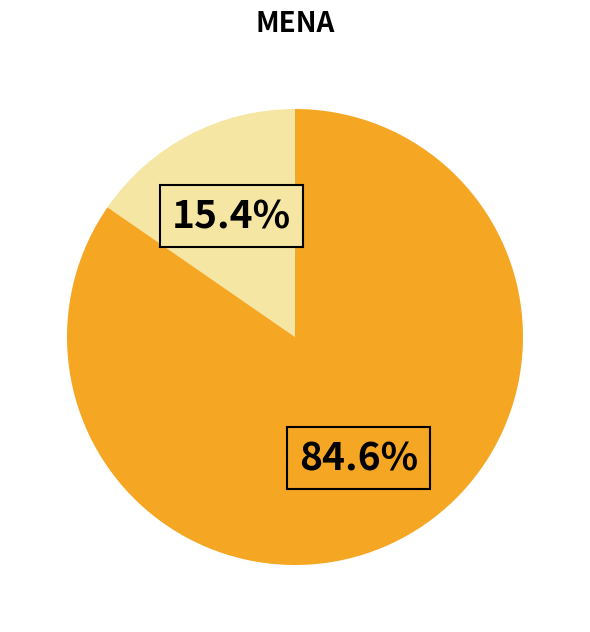

Is there any slice that represents more than half of the pie?

Yes